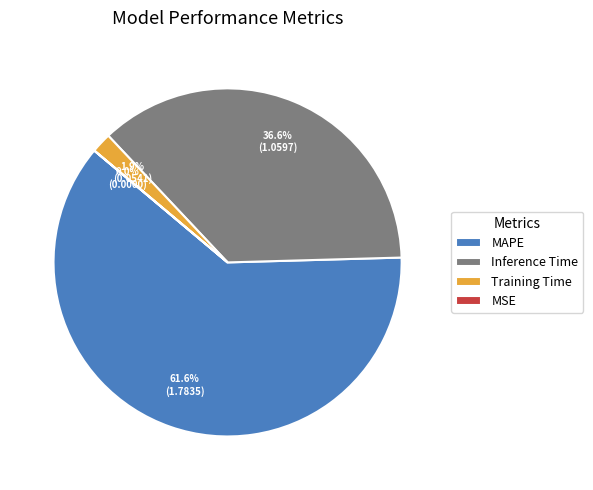

To the nearest percent, what percentage of the pie is MAPE?

62%